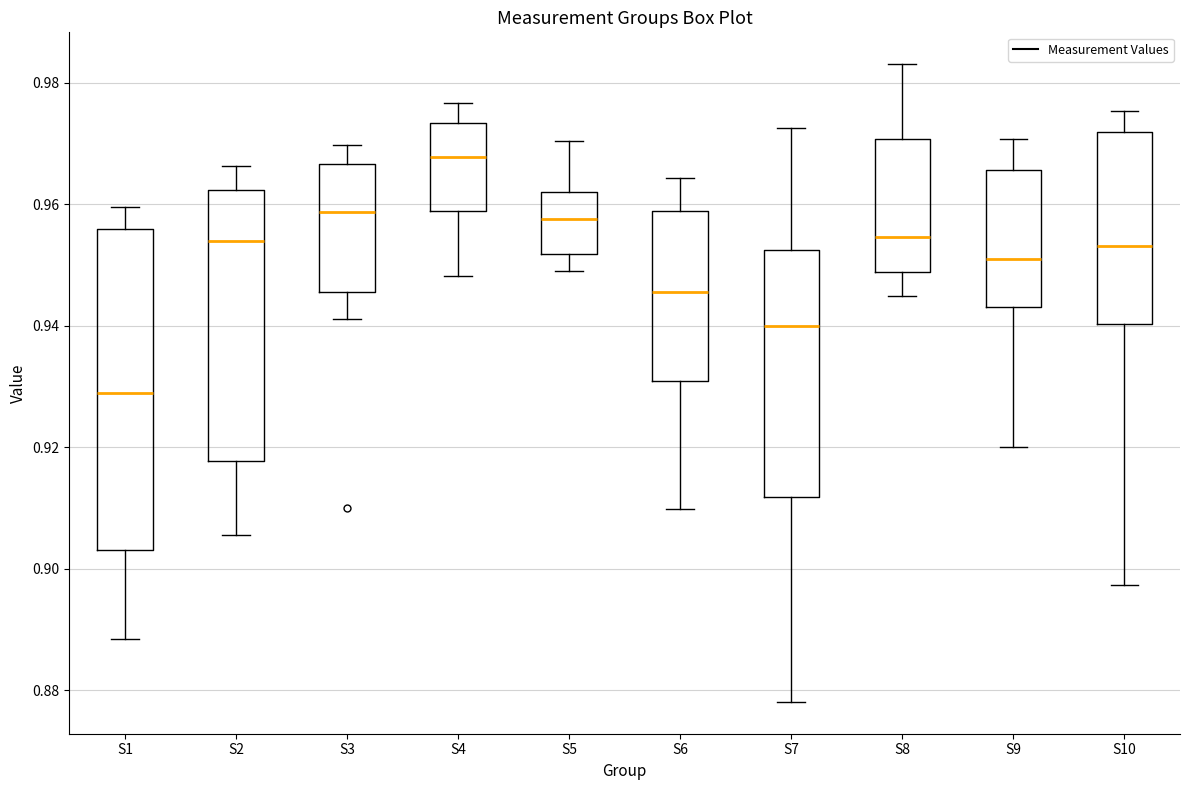

Reading left to right, read every box against the y-axis: the position of its median line, the range the box covers, and the ends of its whiskers. The values are not printed on the chart, so give them approximately, as read against the axis.

S1: median 0.928, box 0.904 to 0.956, whiskers 0.888 to 0.960
S2: median 0.954, box 0.918 to 0.962, whiskers 0.906 to 0.966
S3: median 0.958, box 0.946 to 0.966, whiskers 0.942 to 0.970
S4: median 0.968, box 0.958 to 0.974, whiskers 0.948 to 0.976
S5: median 0.958, box 0.952 to 0.962, whiskers 0.950 to 0.970
S6: median 0.946, box 0.930 to 0.958, whiskers 0.910 to 0.964
S7: median 0.940, box 0.912 to 0.952, whiskers 0.878 to 0.972
S8: median 0.954, box 0.948 to 0.970, whiskers 0.944 to 0.984
S9: median 0.950, box 0.944 to 0.966, whiskers 0.920 to 0.970
S10: median 0.954, box 0.940 to 0.972, whiskers 0.898 to 0.976